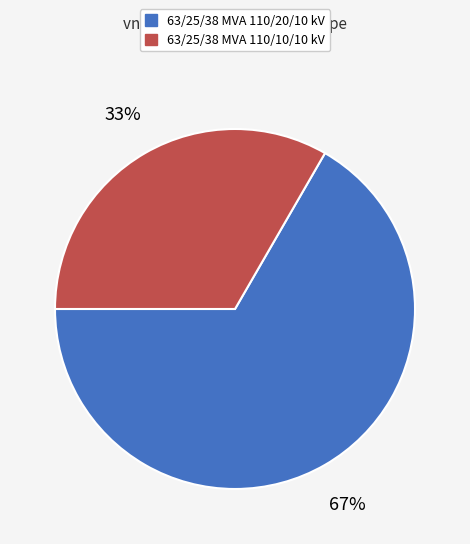

What is the smallest slice in the pie chart?

63/25/38 MVA 110/10/10 kV